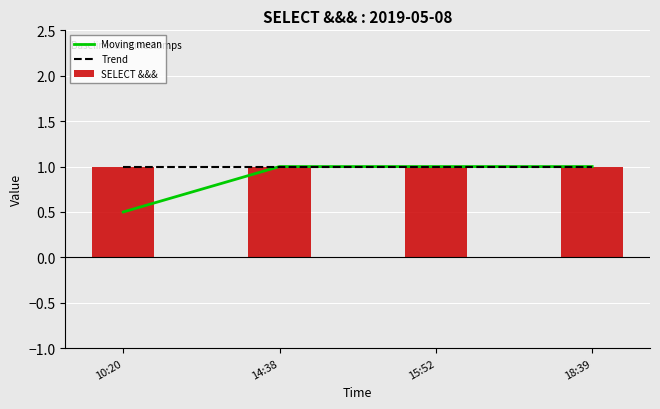

What is the label of the 4th bar from the right?

10:20